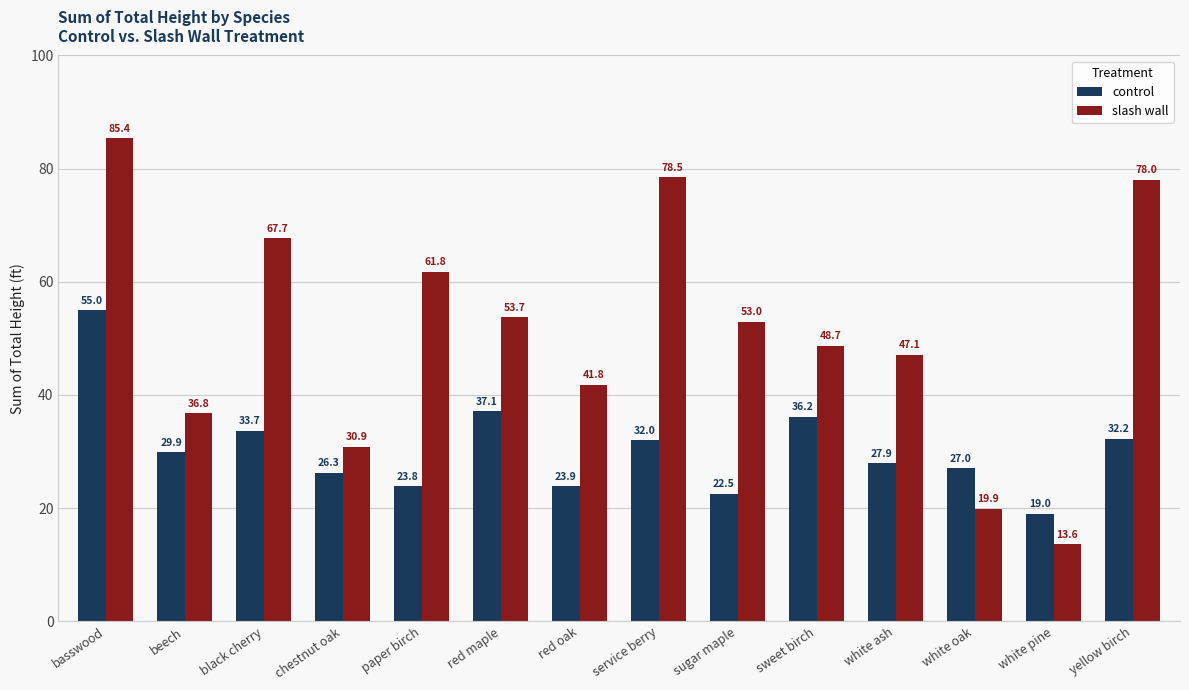

At which category is the sum across all series the highest?

basswood